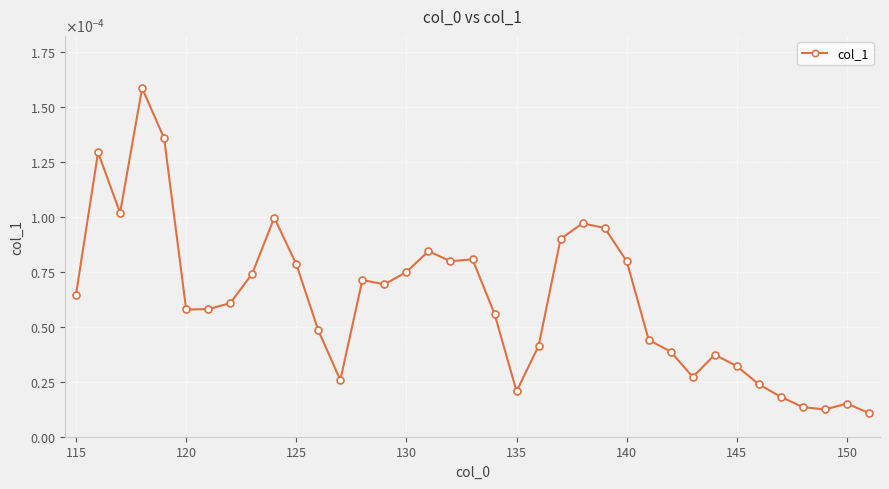

Does the chart have visible grid lines?

Yes